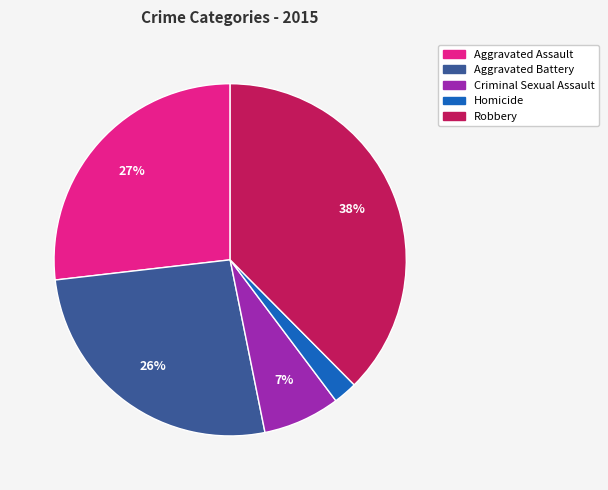

To the nearest percent, what is the difference between the Robbery and Aggravated Assault slice percentages?

11%